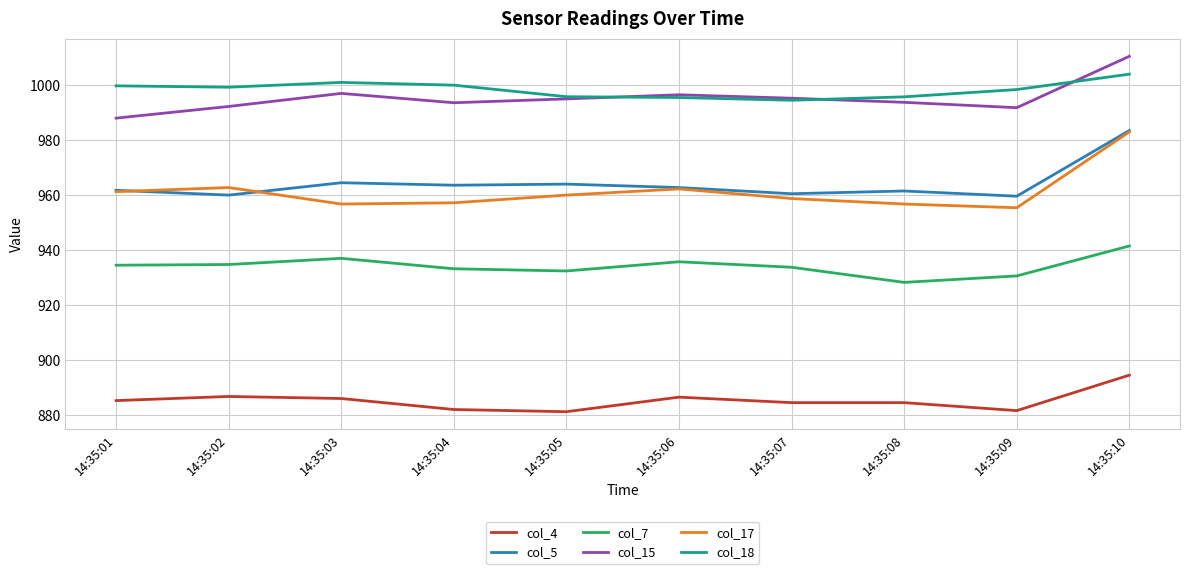

Does the chart have visible grid lines?

Yes